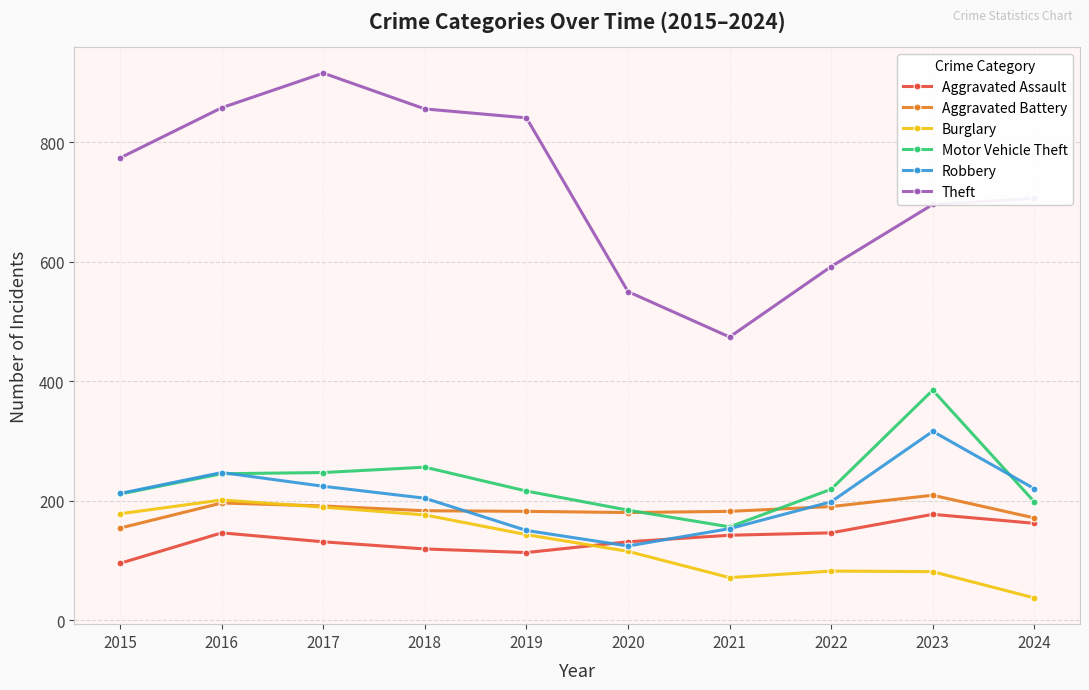

Count the number of categories in the chart.

10